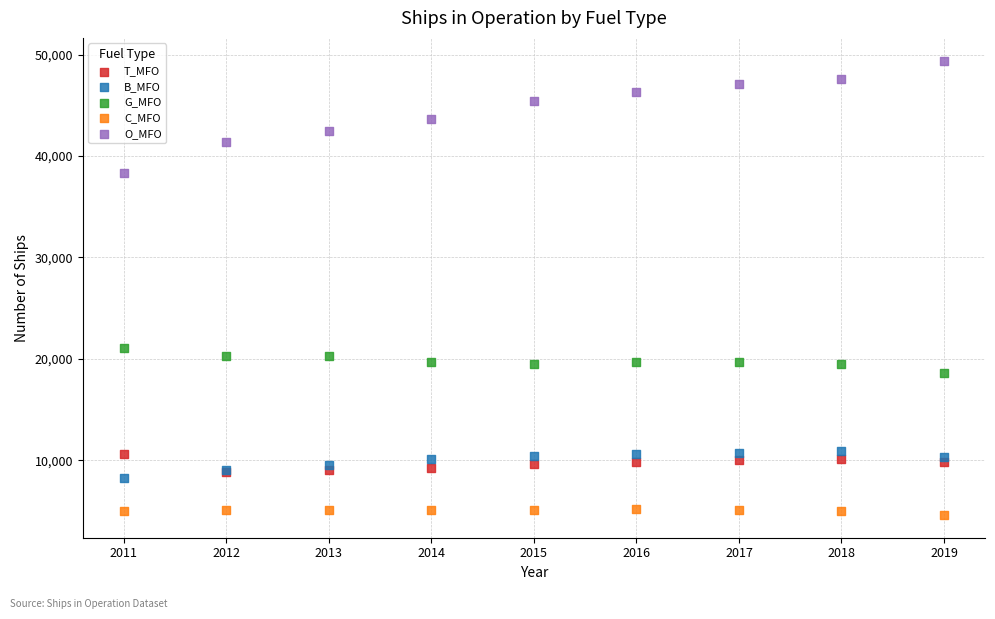

What are all the series names shown in the legend?

T_MFO, B_MFO, G_MFO, C_MFO, O_MFO